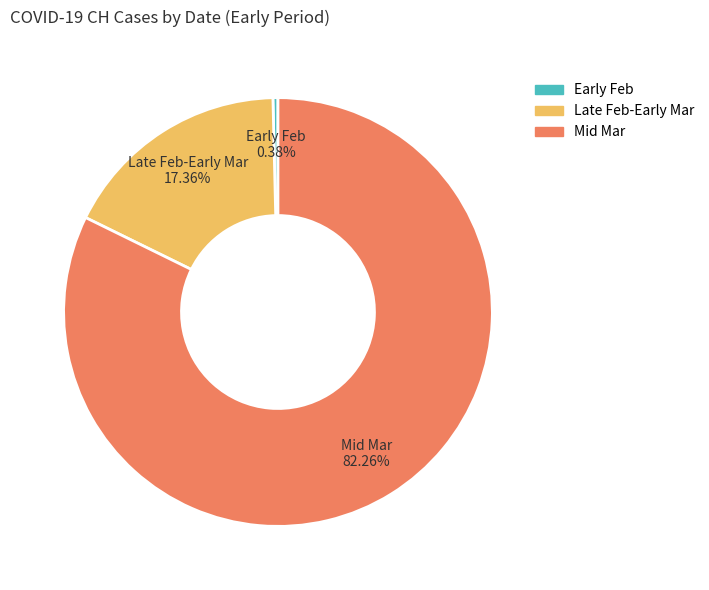

Which category has the smallest portion of the pie?

Early Feb